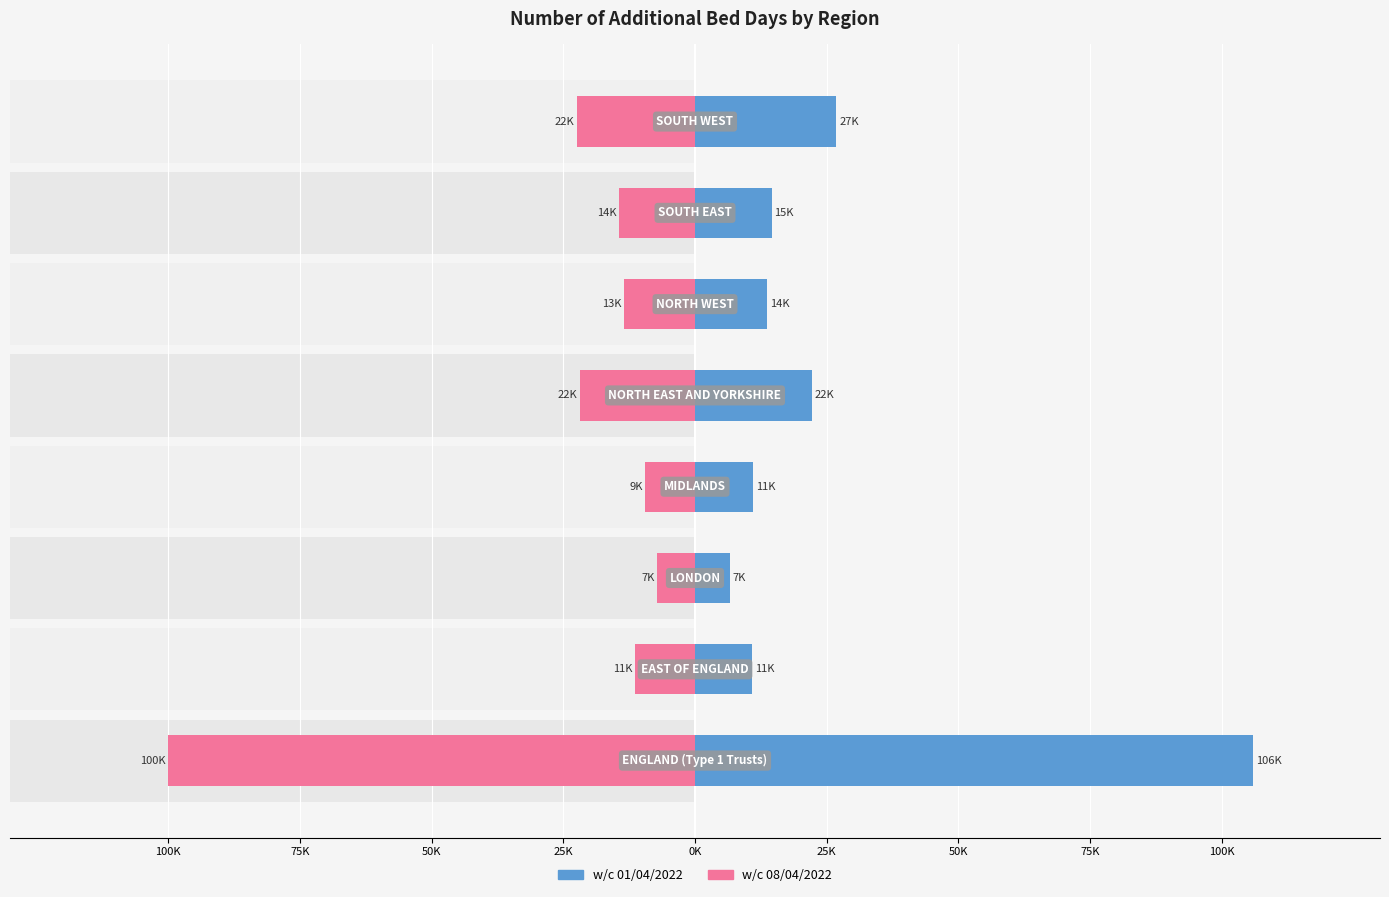

What is the average value of the w/c 01/04/2022 series?

26473